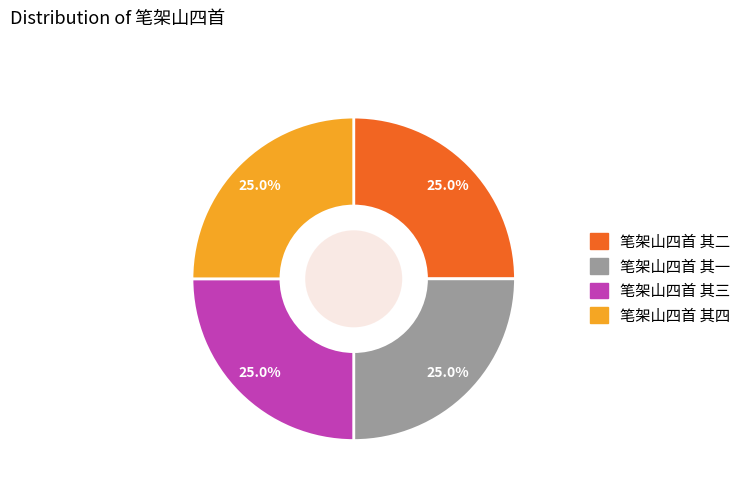

To the nearest percent, what percentage of the pie is 笔架山四首 其三?

25%